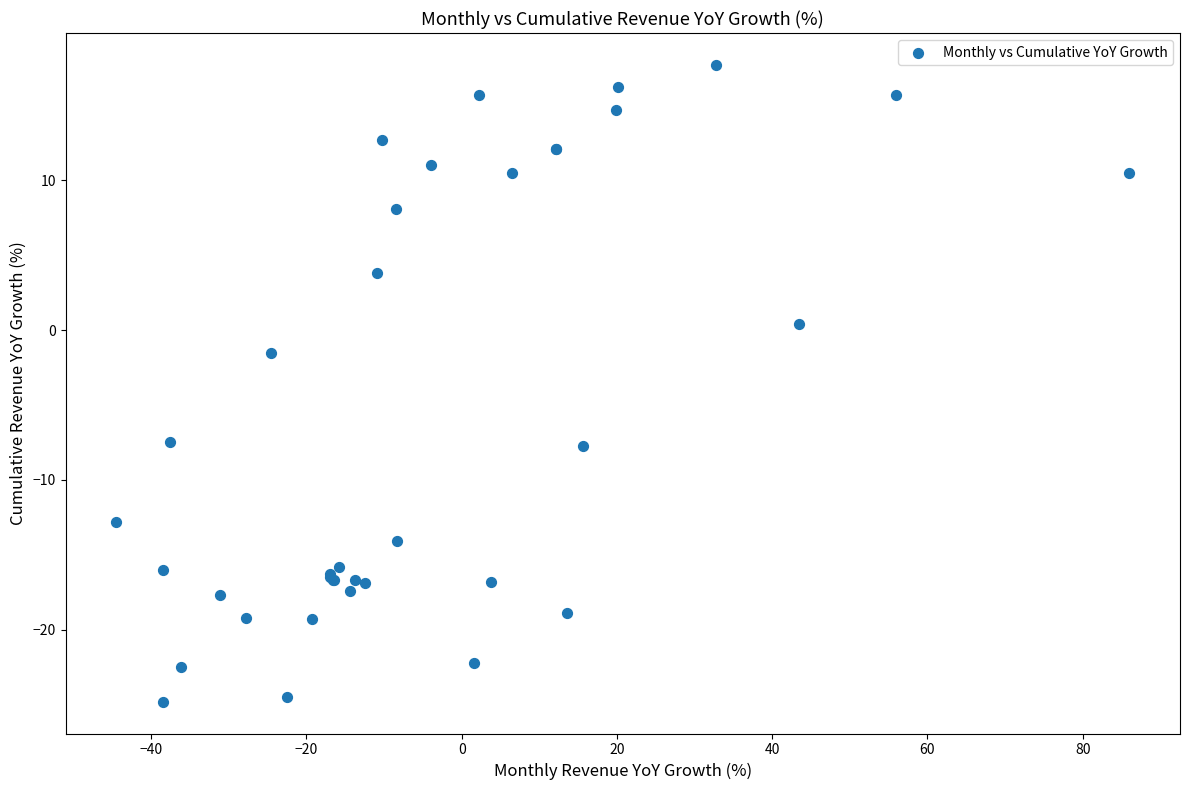

What Y value in the scatter plot is closest to -3?

-1.5